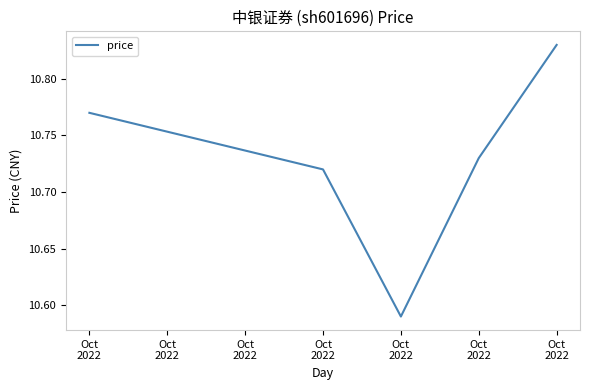

What is the sum of the values at Oct
2022 and Oct
2022?

21.4